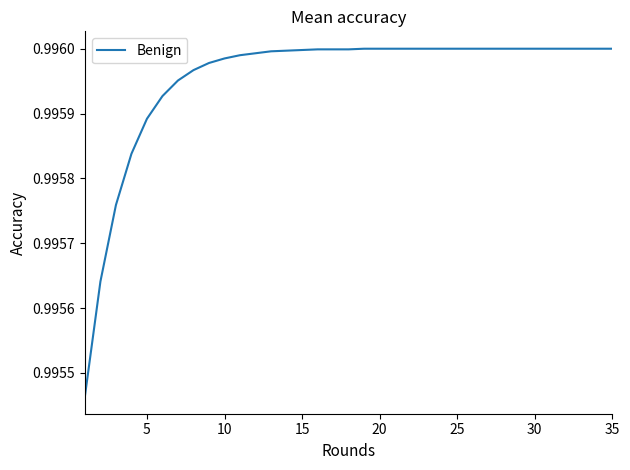

How many lines are shown in the chart?

1